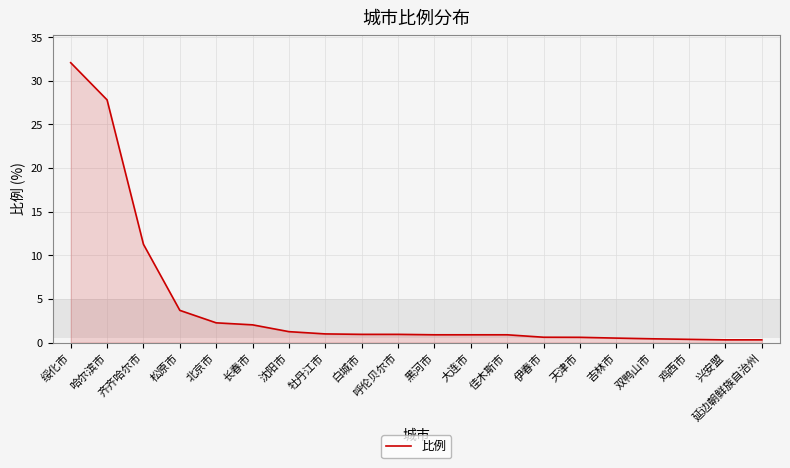

What is the change in value from 白城市 to 天津市?

-0.3